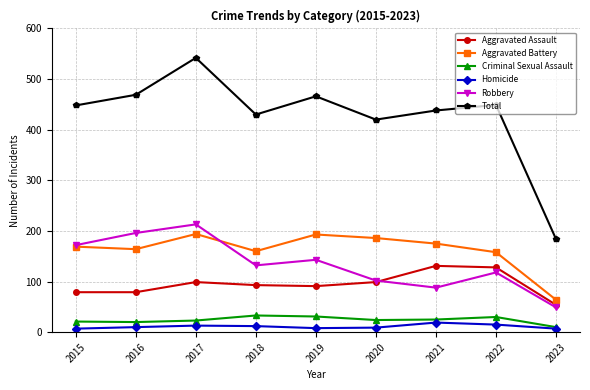

Read the Homicide value at 2016, to the nearest 5.

10